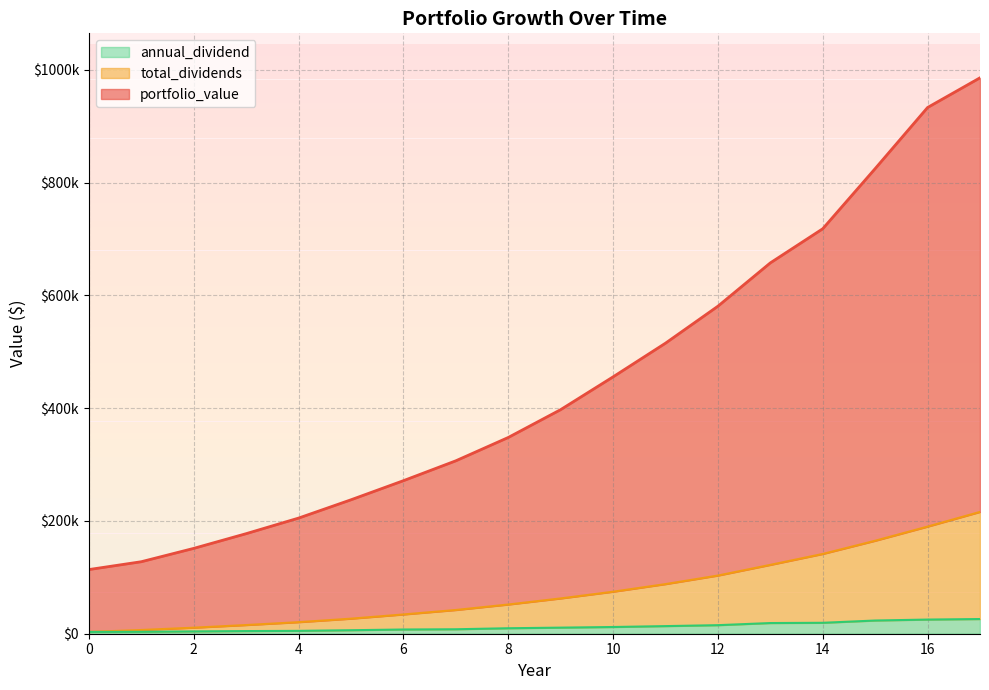

True or false: annual_dividend and portfolio_value intersect in this chart.

False